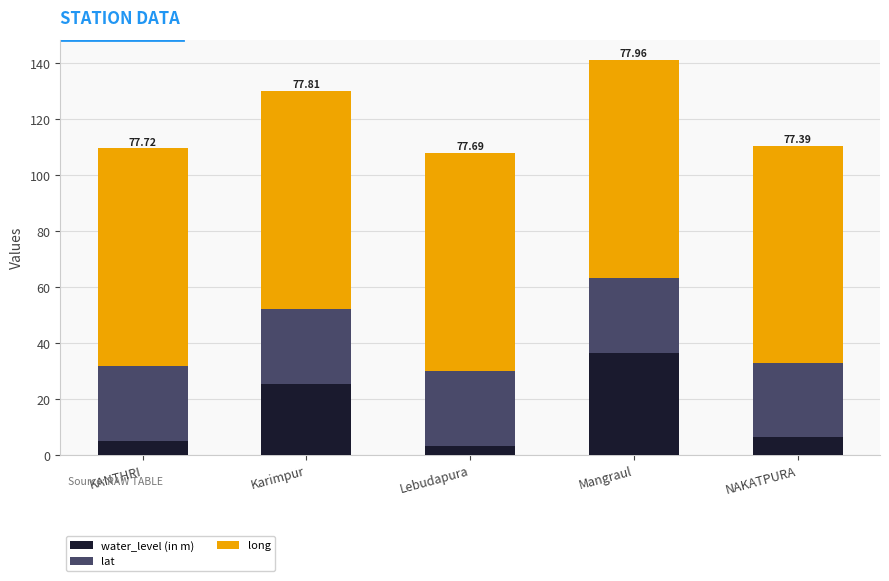

Where does the water_level (in m) series first go above 6?

Karimpur